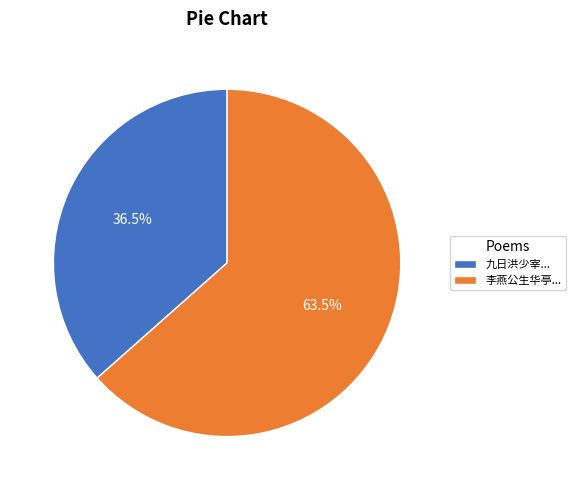

Rank the categories by value from highest to lowest.

李燕公生华亭..., 九日洪少宰...